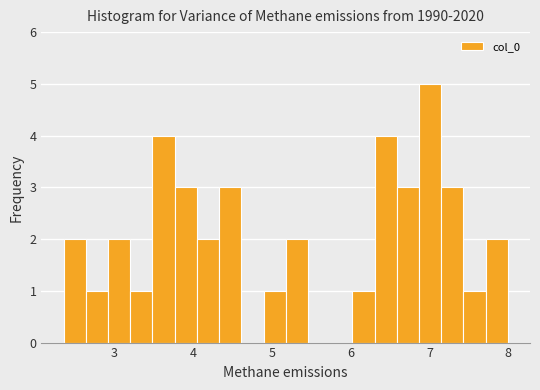

Read against the x-axis, roughly where is the centre of the tallest bar?

7.0